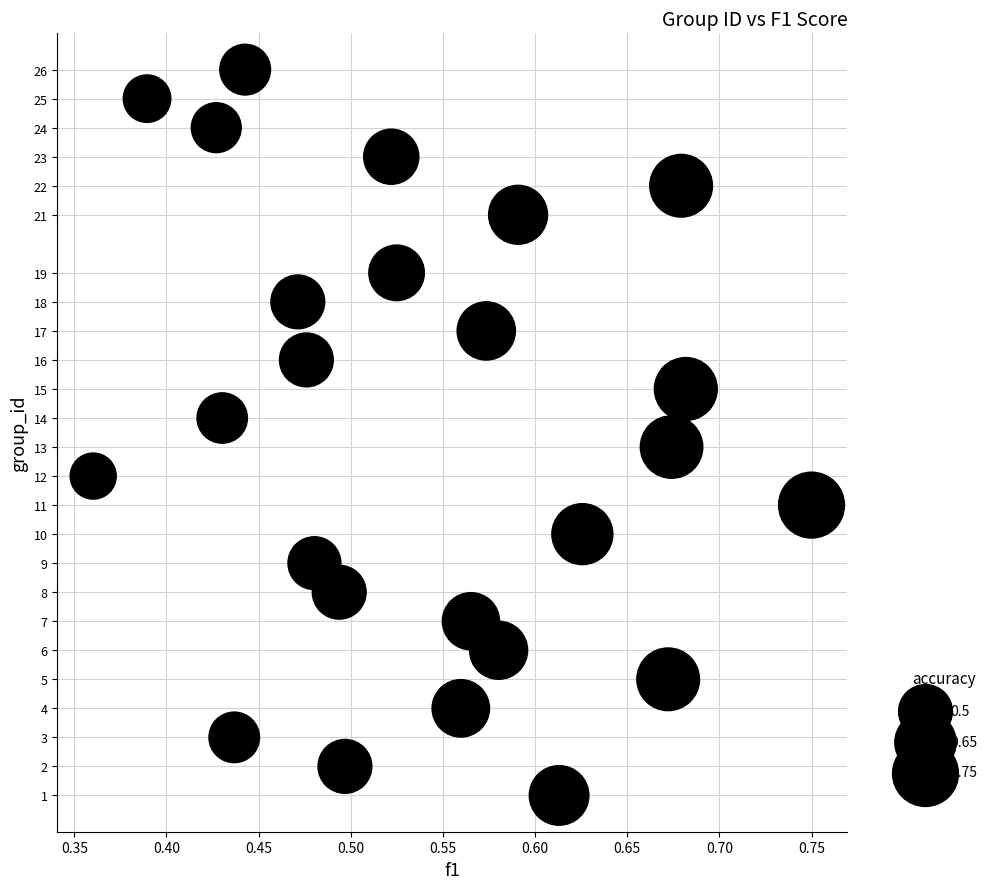

What is the range of Y values (max minus min)?

25